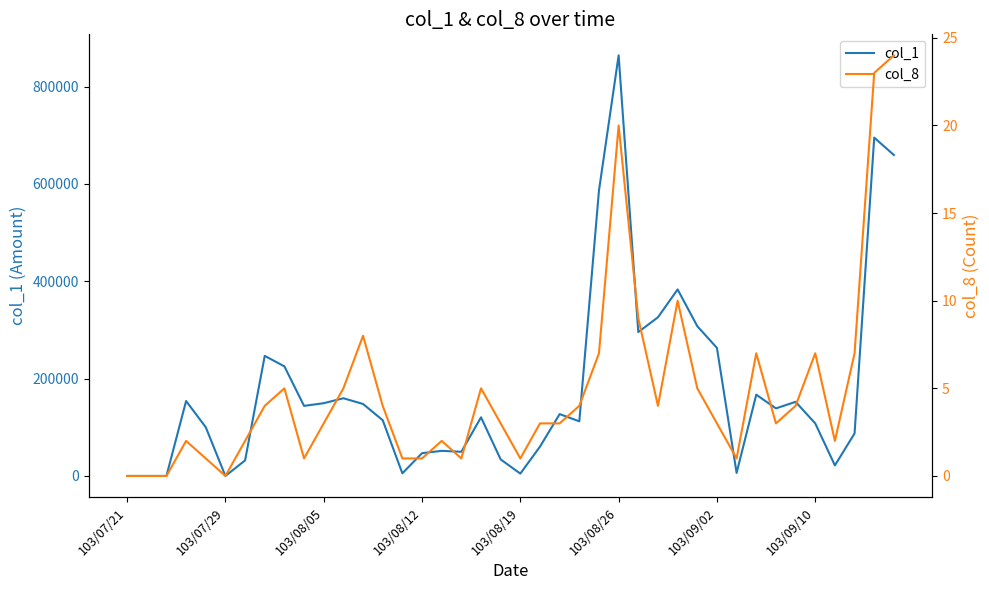

Reading left to right, list all the values displayed in this chart.

col_1: 0	0	0	154000	100100	0	31950	246750	225150	144000	149500	159680	147930	114550	5390	46800	51590	49680	120480	33980	4830	60300	127100	112260	586640	864230	295680	326040	383240	307800	263110	6300	166970	138880	152260	108060	21700	87350	695170	659500
col_8: 0	0	0	2	1	0	2	4	5	1	3	5	8	4	1	1	2	1	5	3	1	3	3	4	7	20	9	4	10	5	3	1	7	3	4	7	2	7	23	24